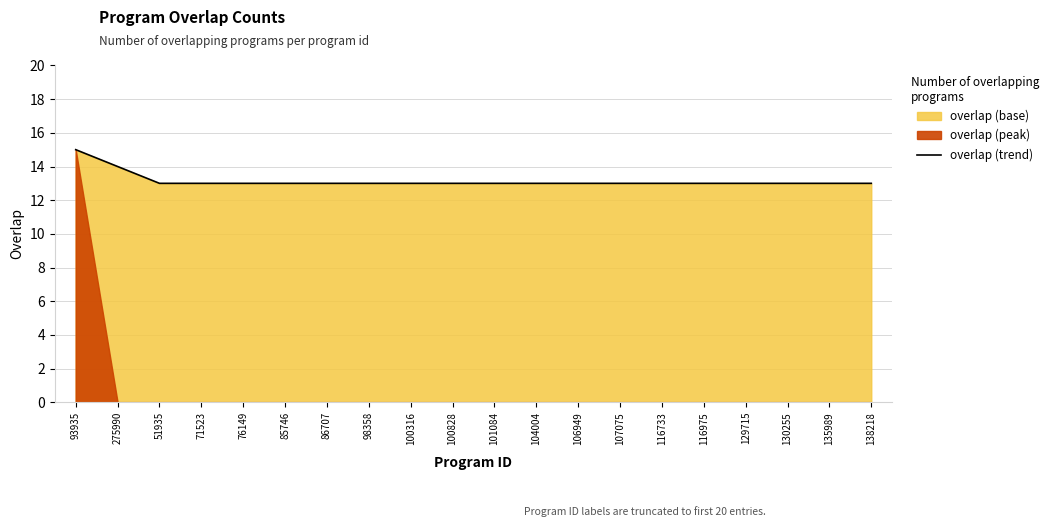

Is it true that the value at 138218 is 13?

True